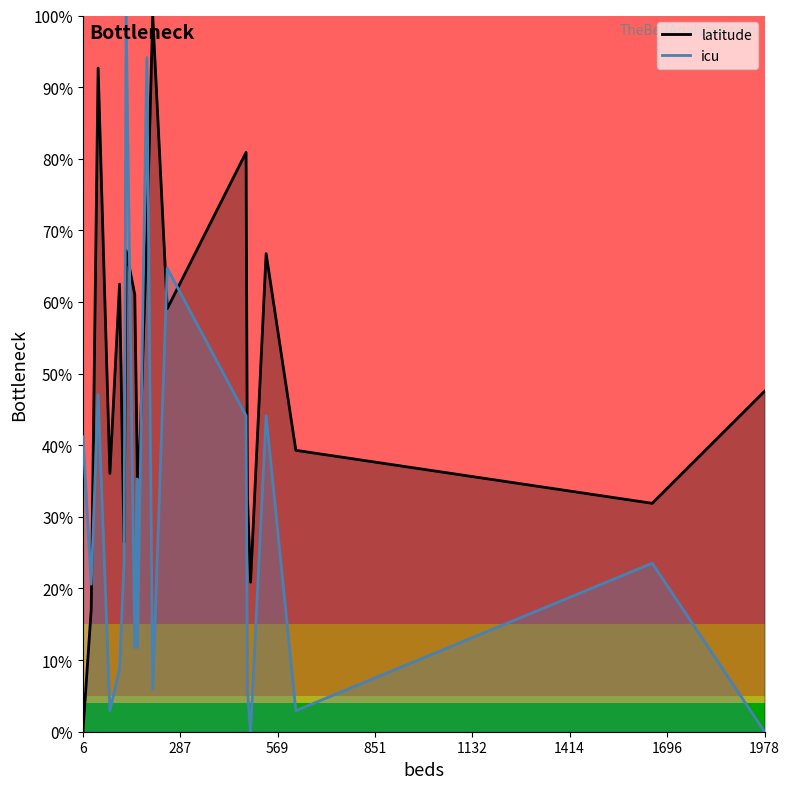

Where does the icu series first go above 23?

6